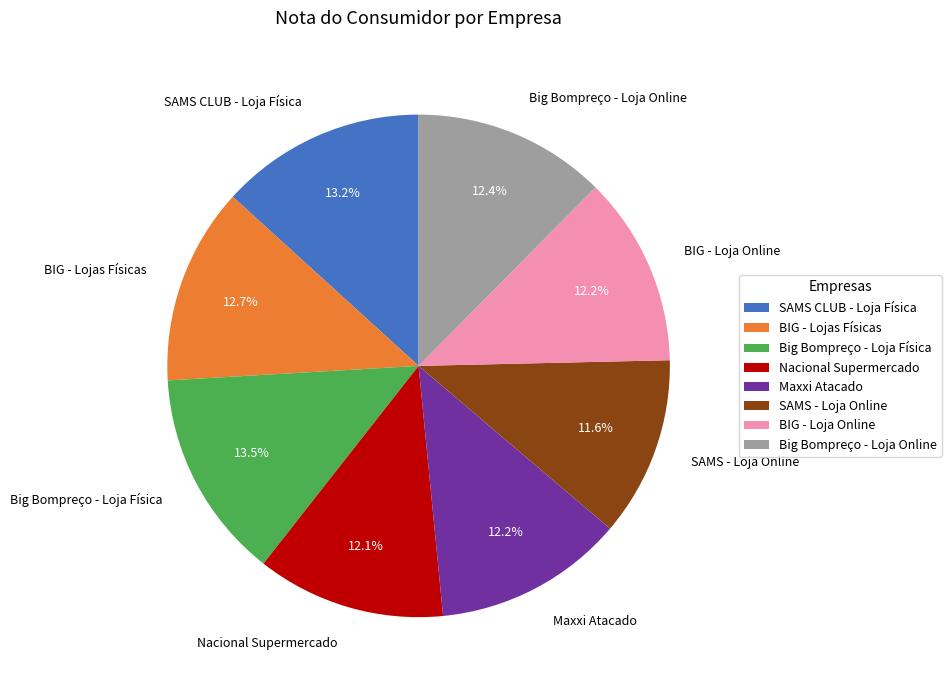

Does any single category account for the majority?

No